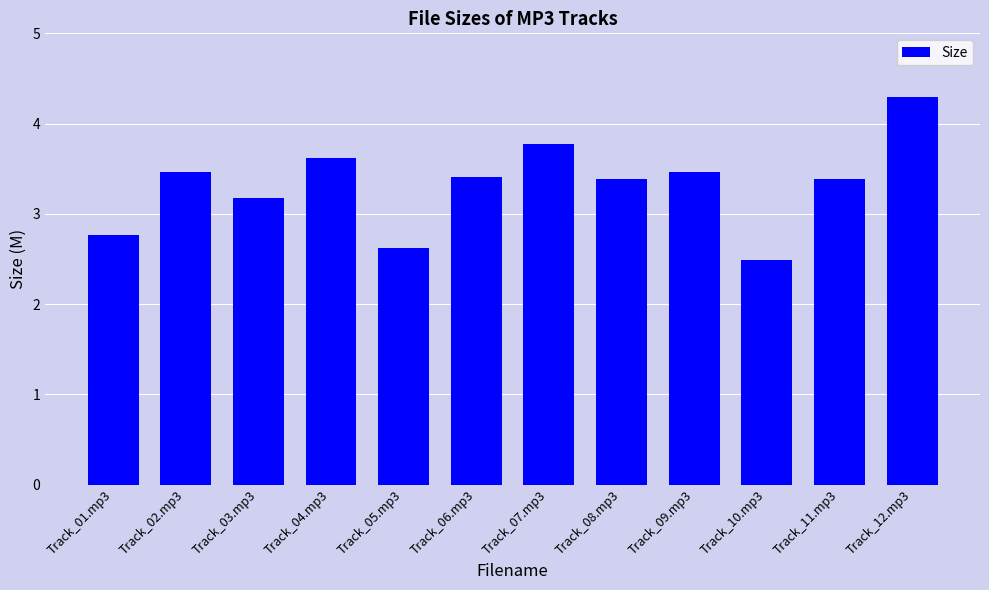

Reading left to right, what are all the values shown in this chart?

2.8	3.5	3.2	3.6	2.6	3.4	3.8	3.4	3.5	2.5	3.4	4.3